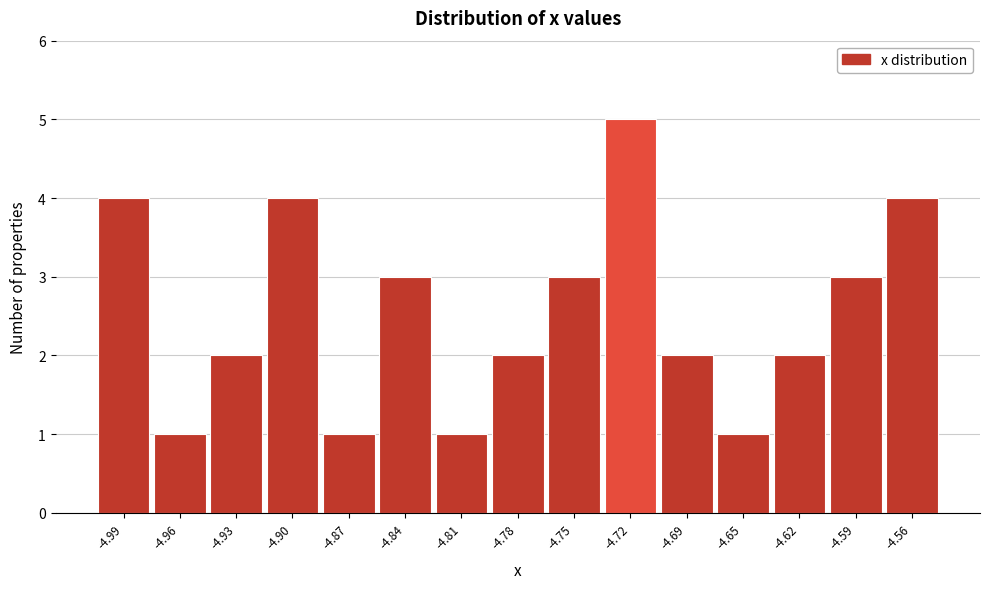

Reading left to right, list all the values displayed in this chart.

4	1	2	4	1	3	1	2	3	5	2	1	2	3	4